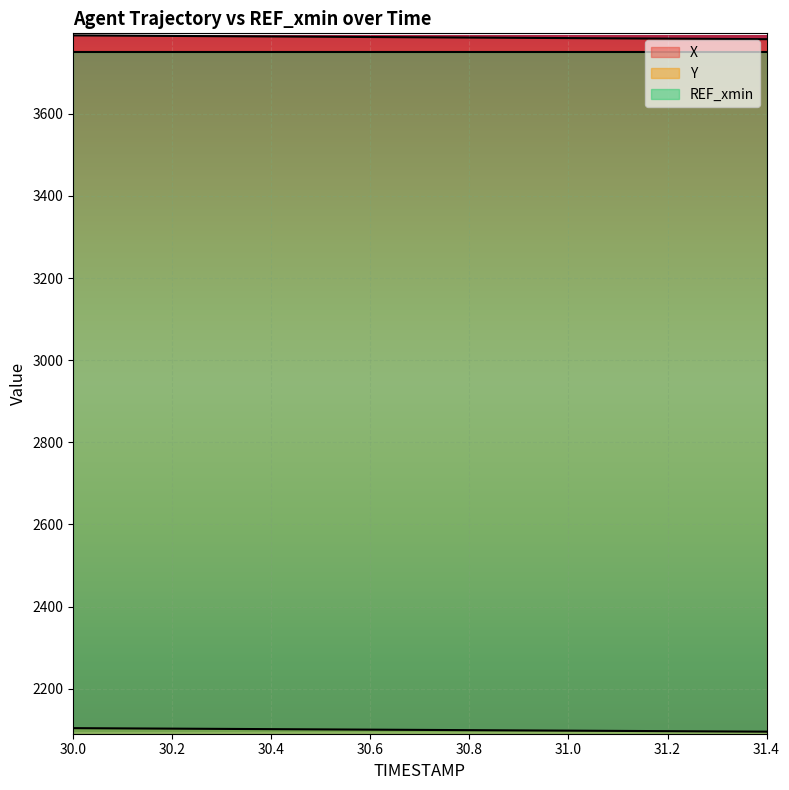

Where is Y nearest to the value 2099?

30.8